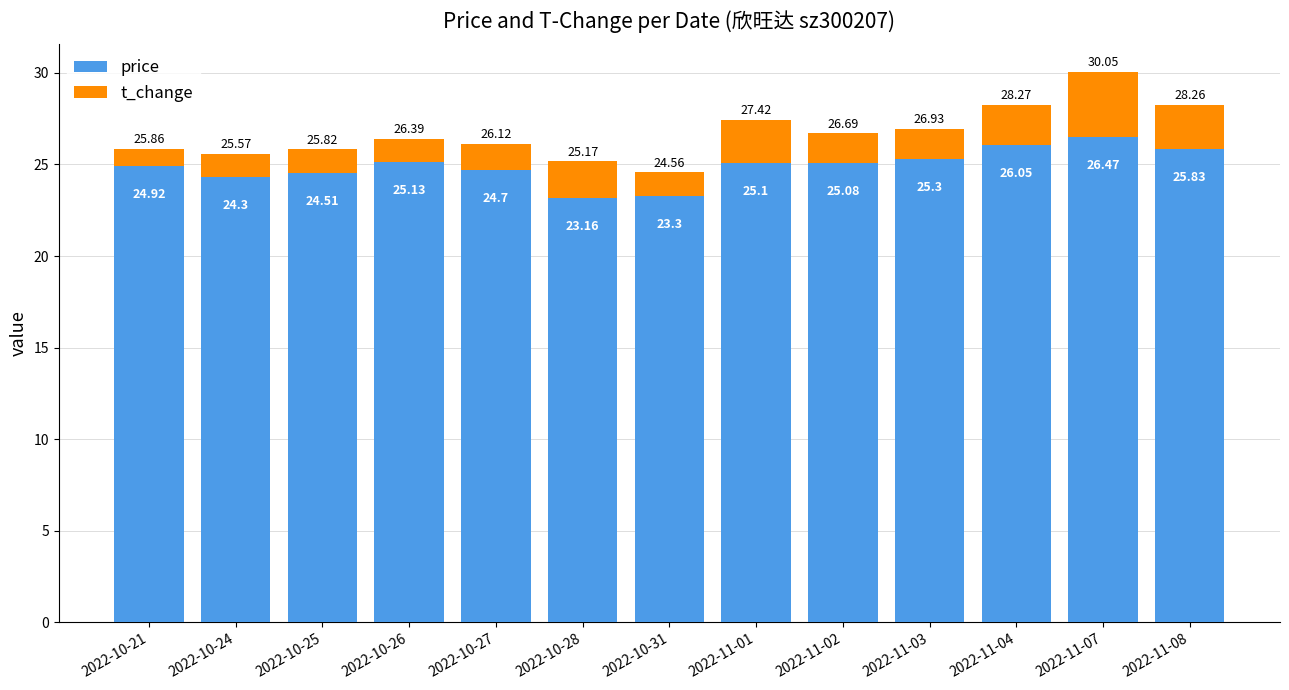

What is the total value across all series at 2022-10-27?

26.1